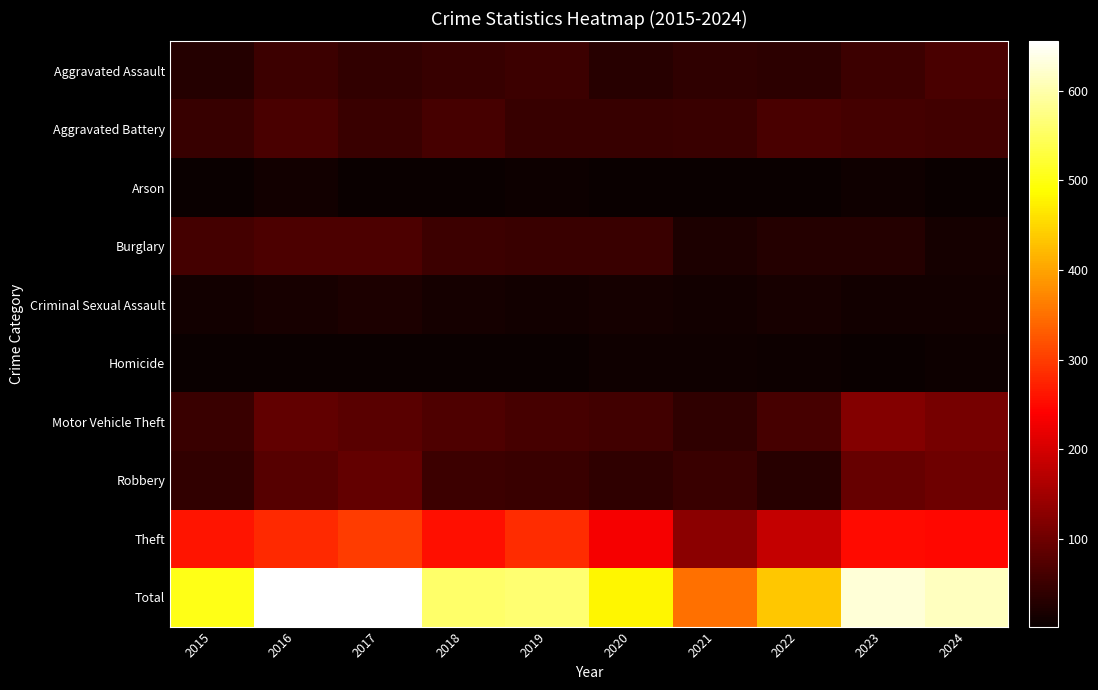

Reading left to right, what are all the values shown in this chart?

Aggravated Assault: 2015=29	2016=51	2017=42	2018=47	2019=53	2020=31	2021=40	2022=37	2023=52	2024=65
Aggravated Battery: 2015=46	2016=65	2017=48	2018=63	2019=47	2020=46	2021=49	2022=64	2023=60	2024=56
Arson: 2015=4	2016=10	2017=3	2018=2	2019=5	2020=3	2021=4	2022=3	2023=9	2024=4
Burglary: 2015=60	2016=66	2017=67	2018=52	2019=50	2020=48	2021=22	2022=30	2023=29	2024=13
Criminal Sexual Assault: 2015=10	2016=15	2017=21	2018=13	2019=10	2020=14	2021=10	2022=17	2023=12	2024=12
Homicide: 2015=3	2016=3	2017=3	2018=3	2019=2	2020=9	2021=9	2022=6	2023=3	2024=6
Motor Vehicle Theft: 2015=49	2016=87	2017=80	2018=70	2019=61	2020=57	2021=38	2022=61	2023=120	2024=108
Robbery: 2015=41	2016=76	2017=89	2018=53	2019=48	2020=39	2021=48	2022=31	2023=92	2024=100
Theft: 2015=262	2016=282	2017=300	2018=255	2019=285	2020=234	2021=129	2022=185	2023=251	2024=248
Total: 2015=504	2016=655	2017=653	2018=558	2019=561	2020=481	2021=349	2022=434	2023=628	2024=612